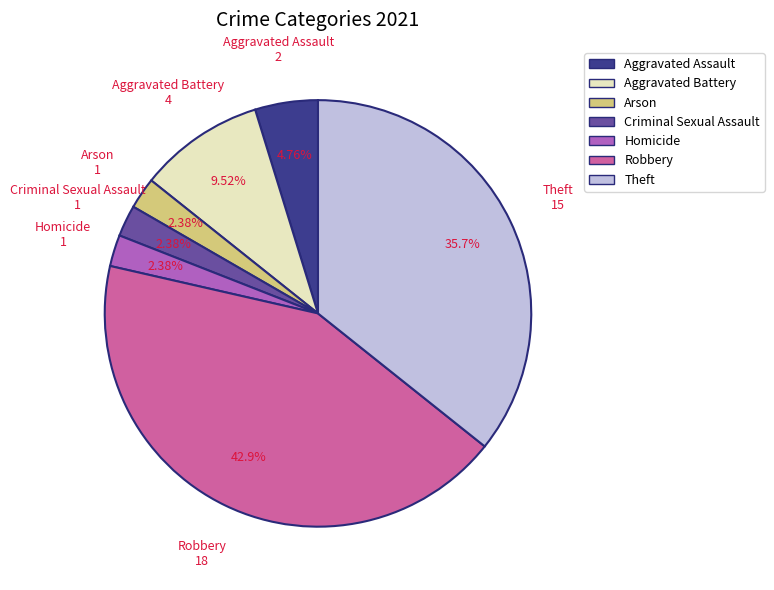

Is there any slice that represents more than half of the pie?

No